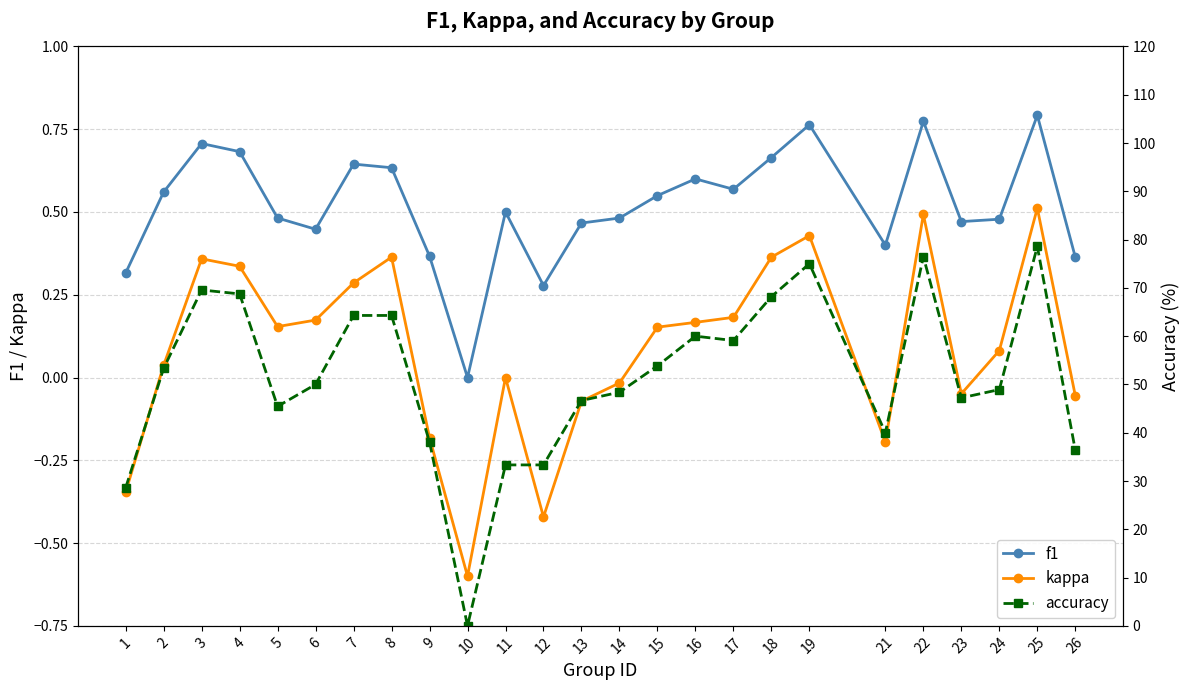

Is it true that f1 equals 0.4 at 9?

True